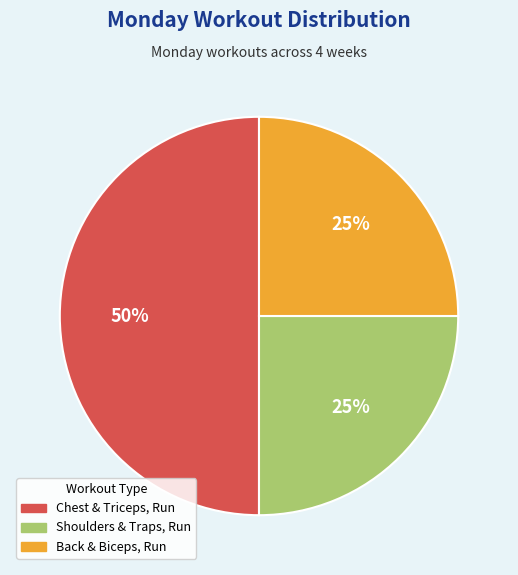

Which category has the biggest portion of the pie?

Chest & Triceps, Run